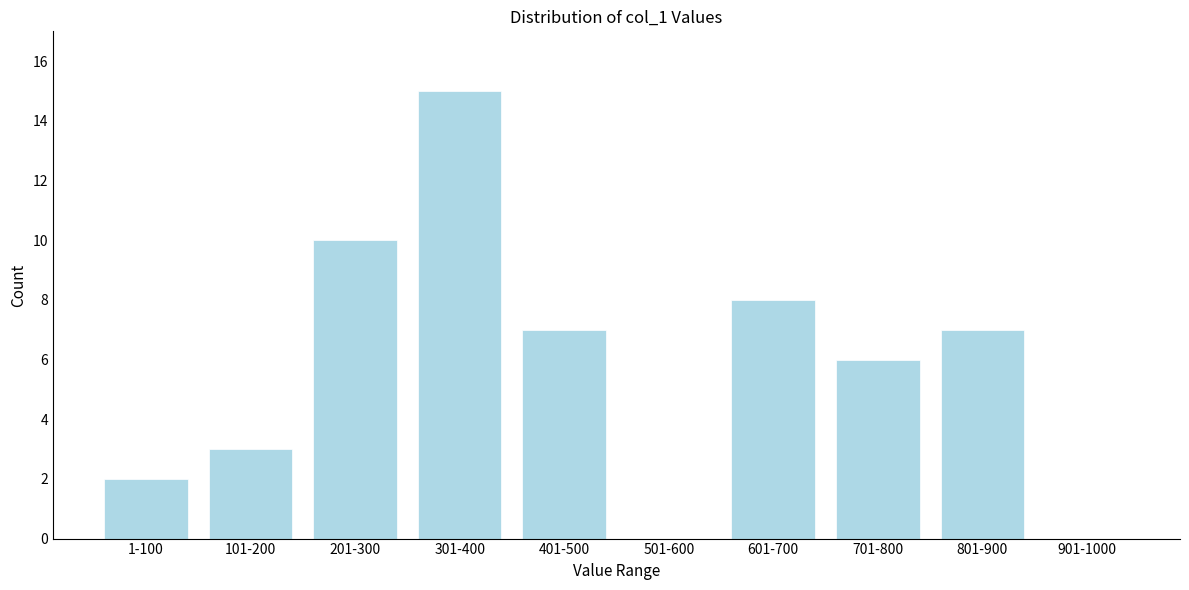

Reading left to right, extract all data points from this chart.

1-100=2	101-200=3	201-300=10	301-400=15	401-500=7	501-600=0	601-700=8	701-800=6	801-900=7	901-1000=0